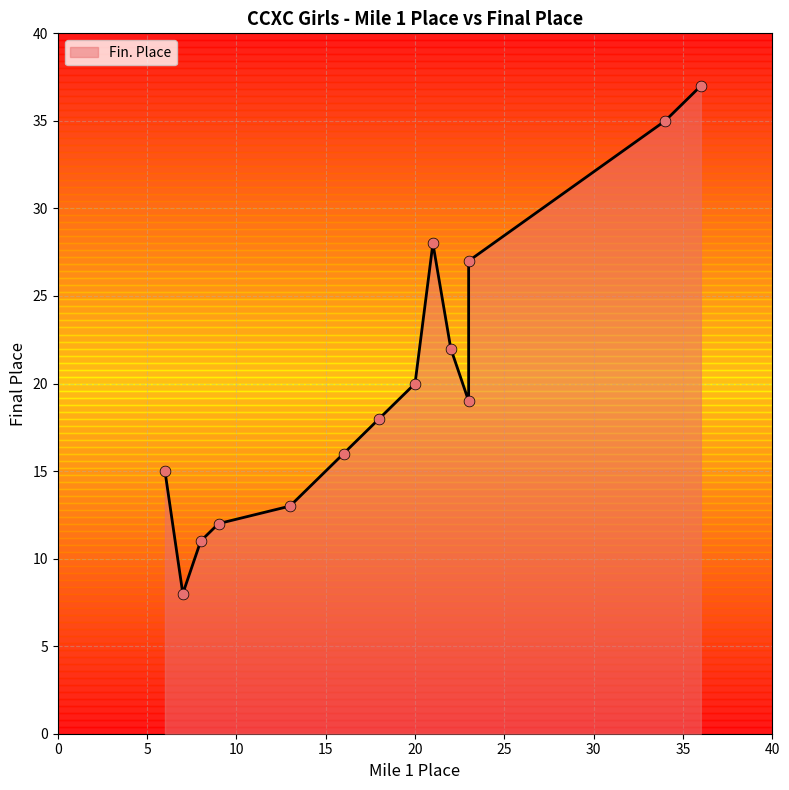

What is the change in value from 16 to 23?

+11